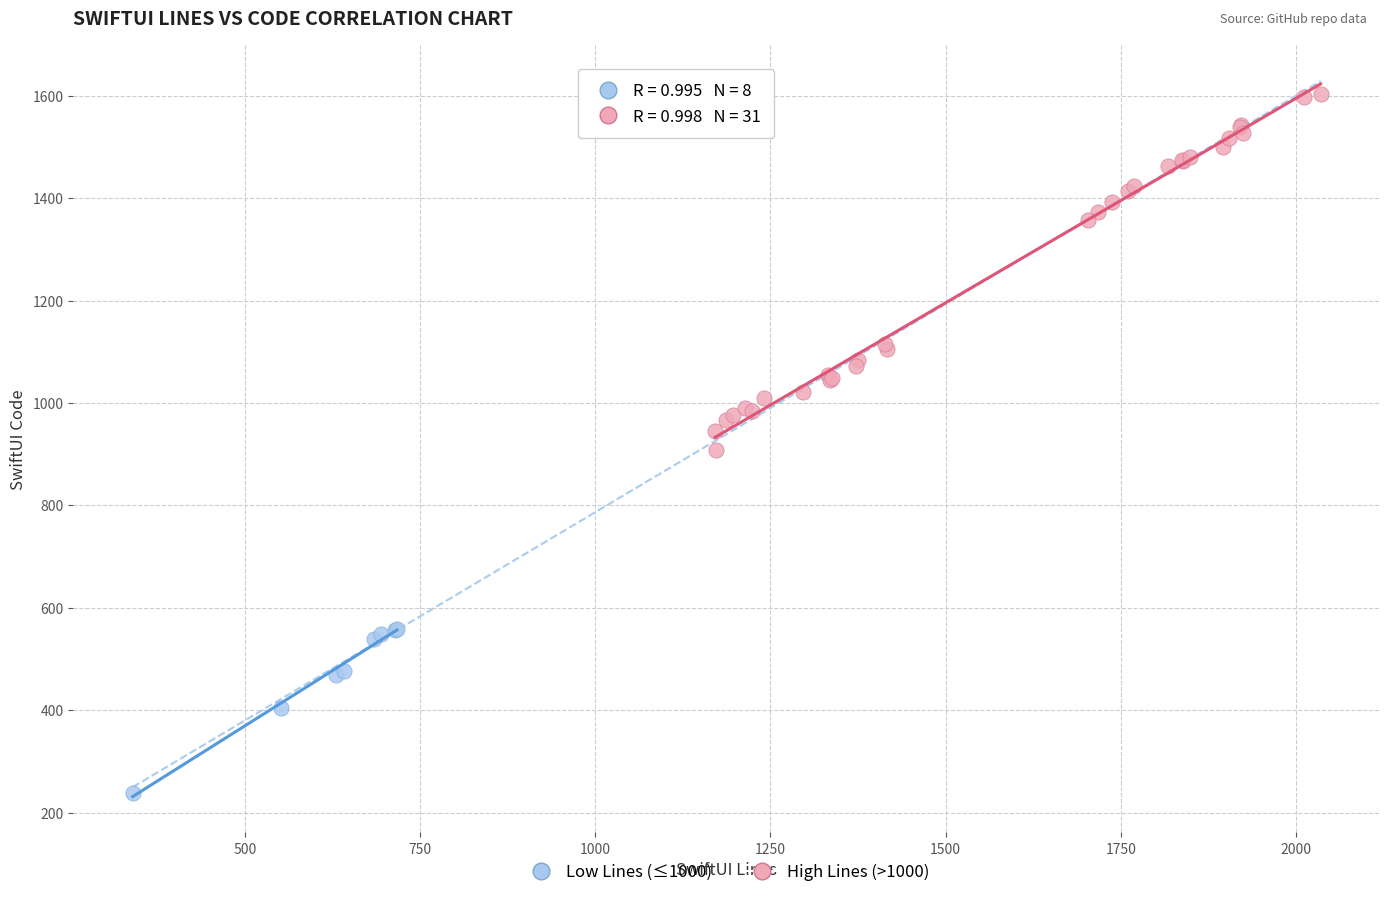

What are all the series names shown in the legend?

Low Lines (≤1000), High Lines (>1000)